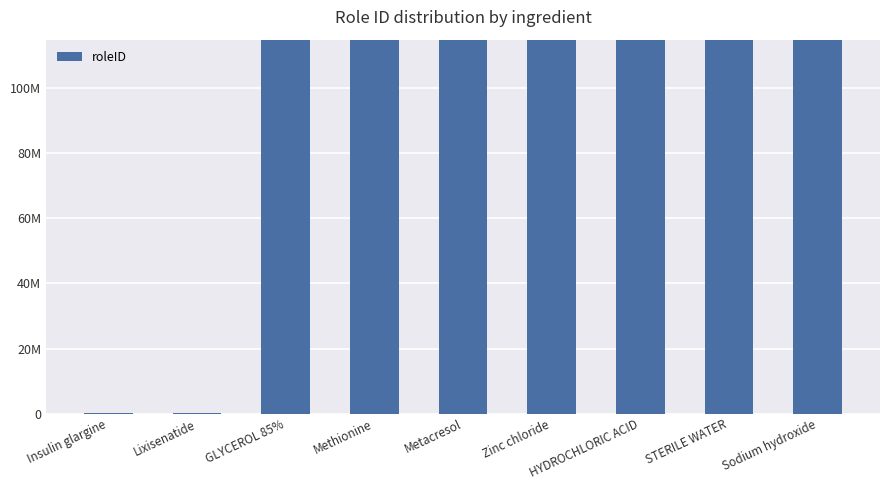

What is the value of the 9th bar from the left?

100000072082